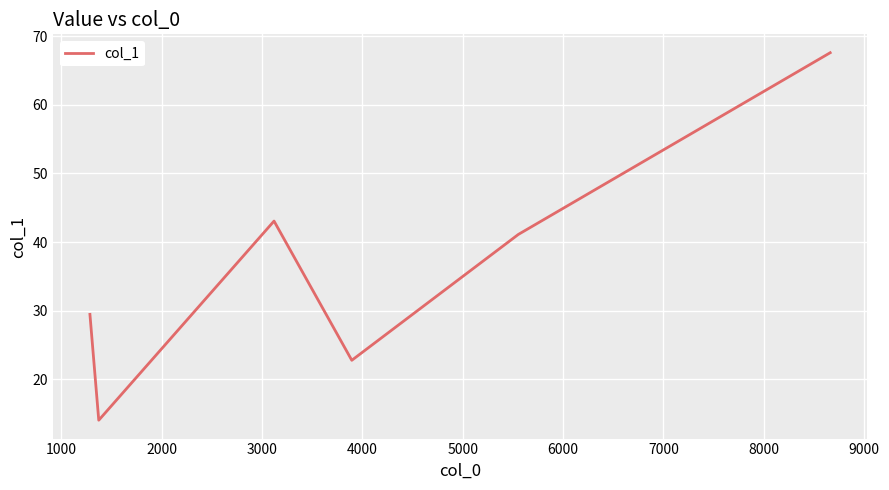

How many interior local valleys (lower than both neighbors) does the data have?

2